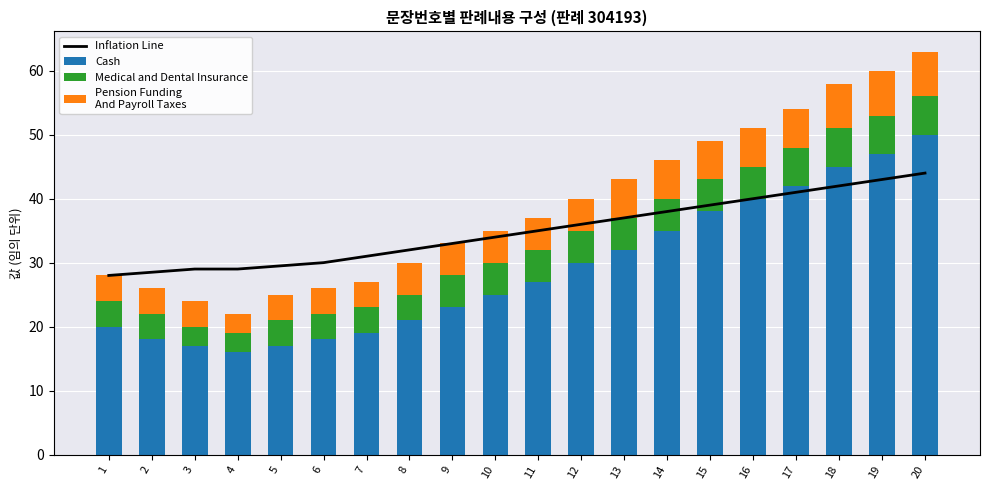

Where is Pension Funding
And Payroll Taxes nearest to the value 5?

8